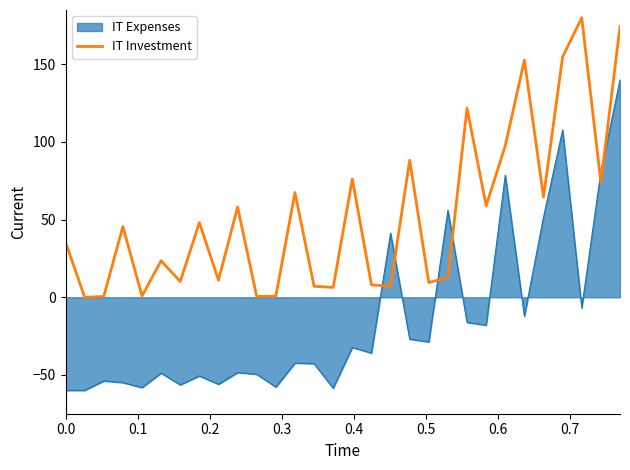

List the series in order of their peak value, highest first.

IT Investment, IT Expenses